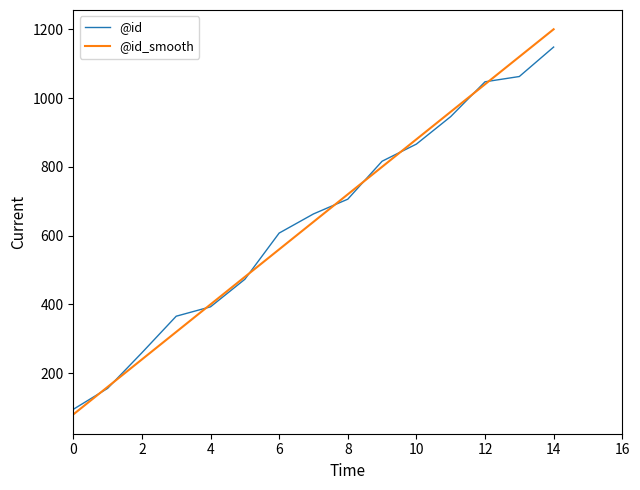

Reading left to right, list all the values displayed in this chart.

@id: 94.9	155.9	259.4	365.7	393.0	473.0	607.4	663.0	705.9	816.3	866.1	946.0	1047.3	1062.6	1148.3
@id_smooth: 80.0	160.0	240.0	320.0	400.0	480.0	560.0	640.0	720.0	800.0	880.0	960.0	1040.0	1120.0	1200.0